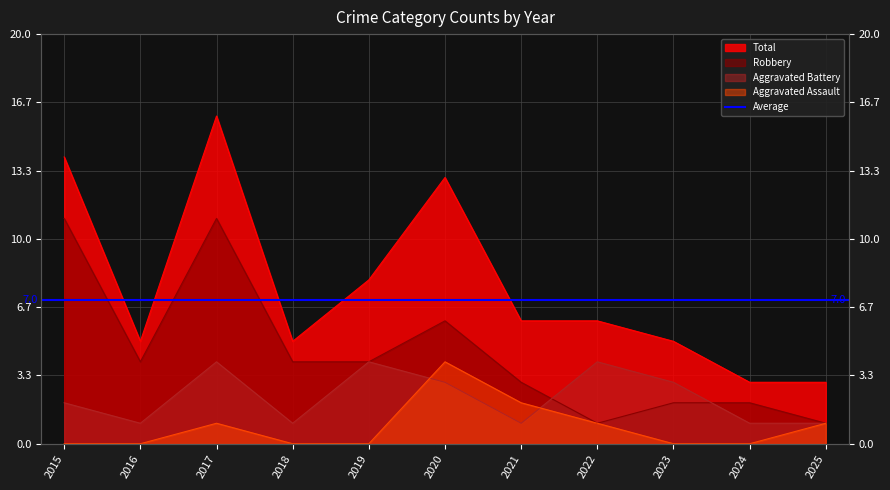

Which has a higher value, 2015 or 2024?

2015